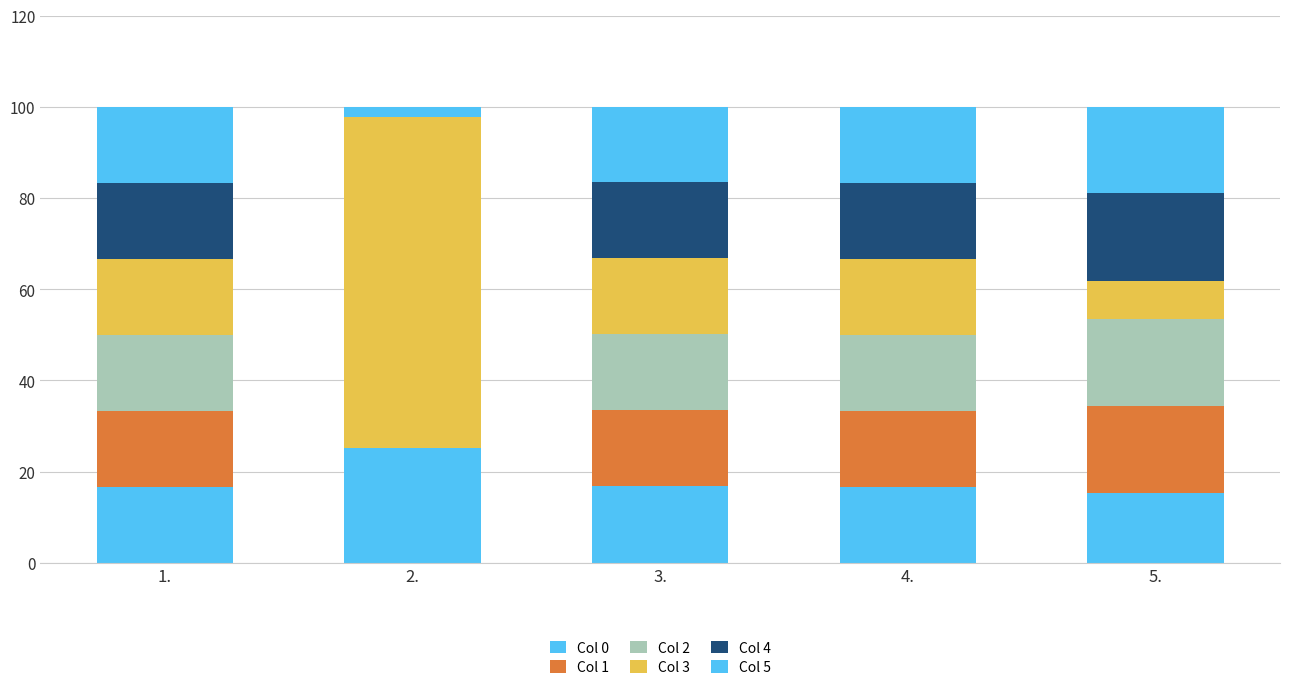

What is the sum of all Col 5 values?

71.2